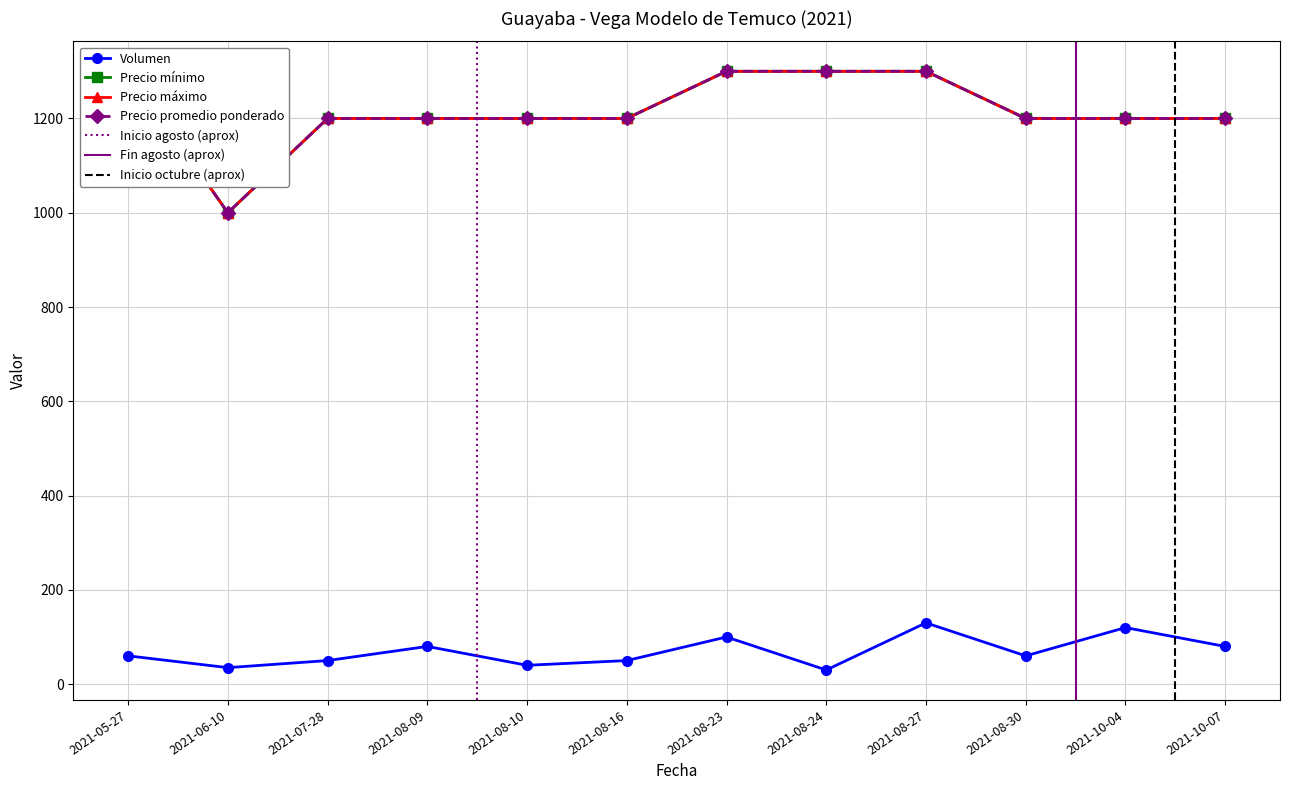

True or false: Volumen and Precio mínimo intersect in this chart.

False